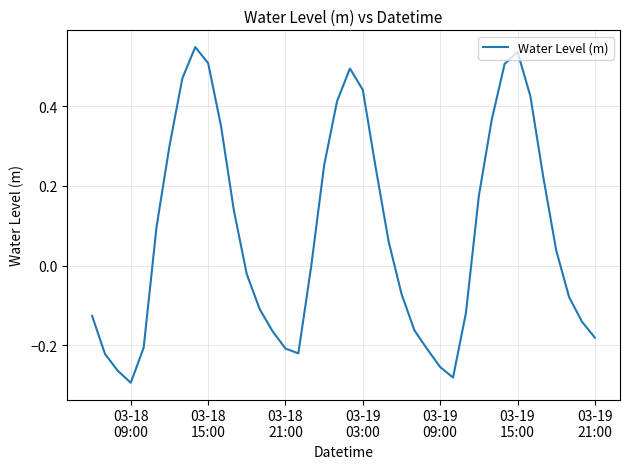

What is the difference between the maximum and minimum values?

0.8